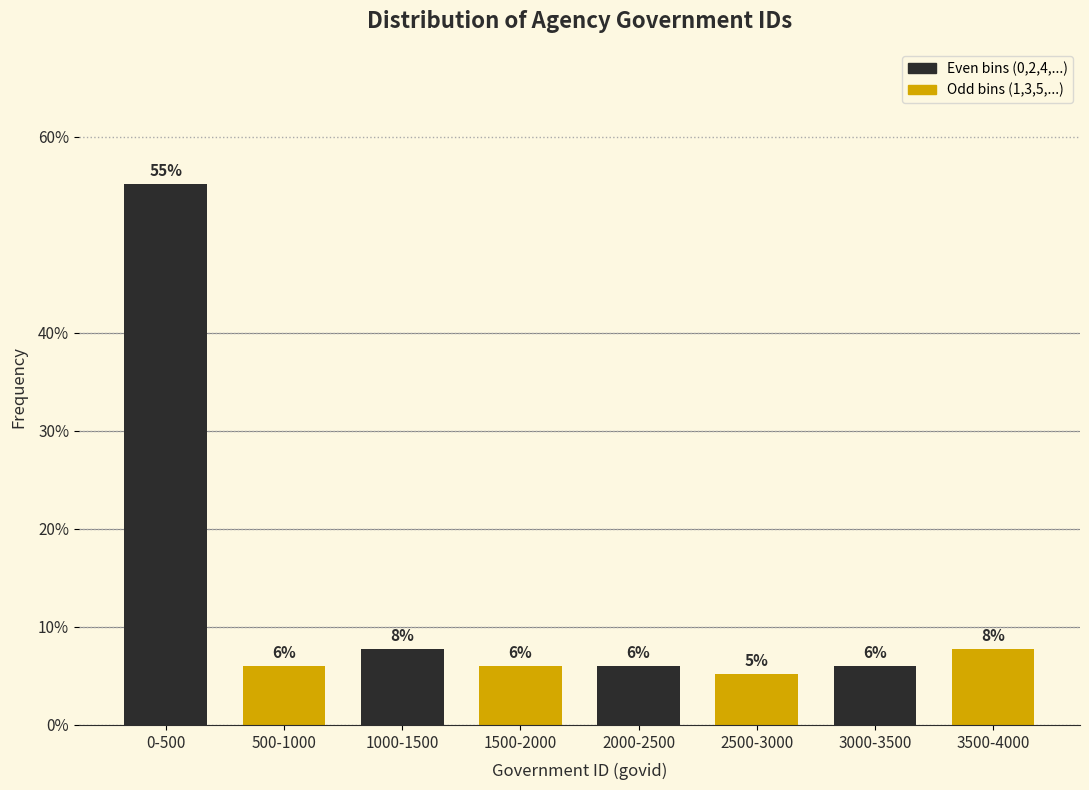

What is the sum of all values?

100.0